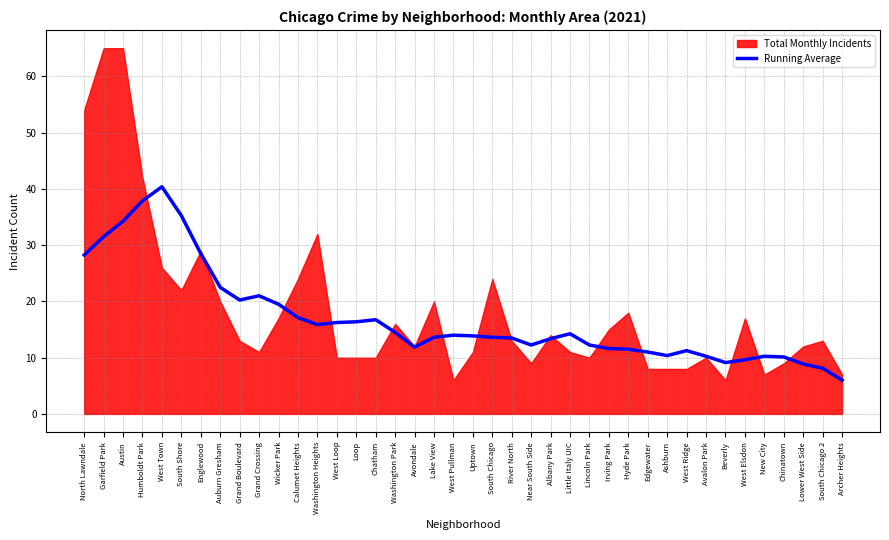

The chart shows a value of 16.2 at West Loop. True or false?

True